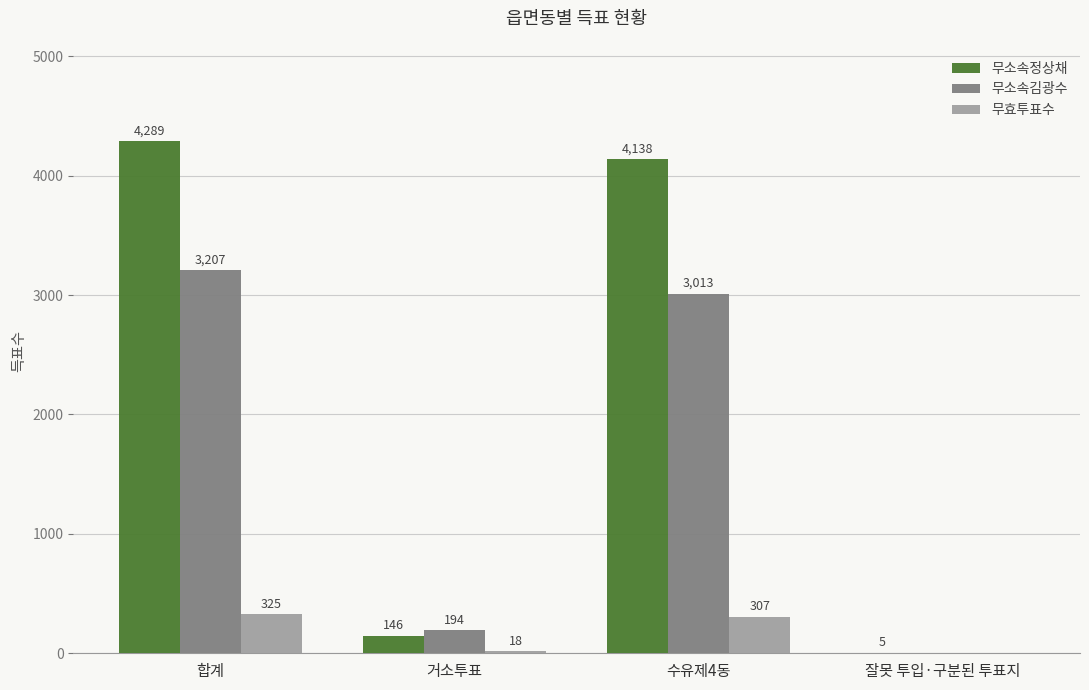

Is it true that 무소속김광수 equals 194 at 거소투표?

True